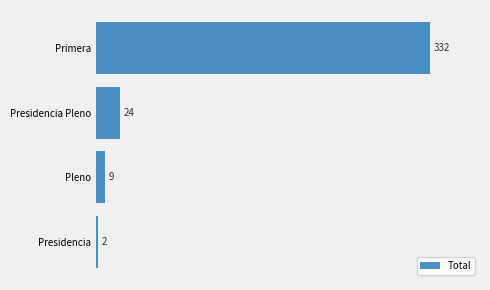

What is the difference between the second highest and second lowest values?

15